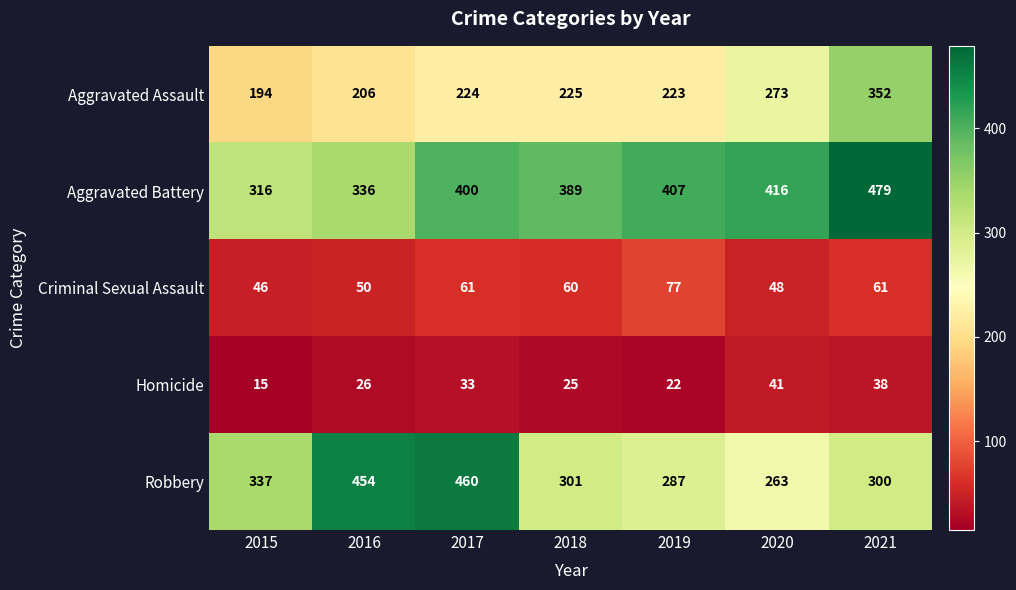

Is it true that Aggravated Assault equals 328 at 2017?

False